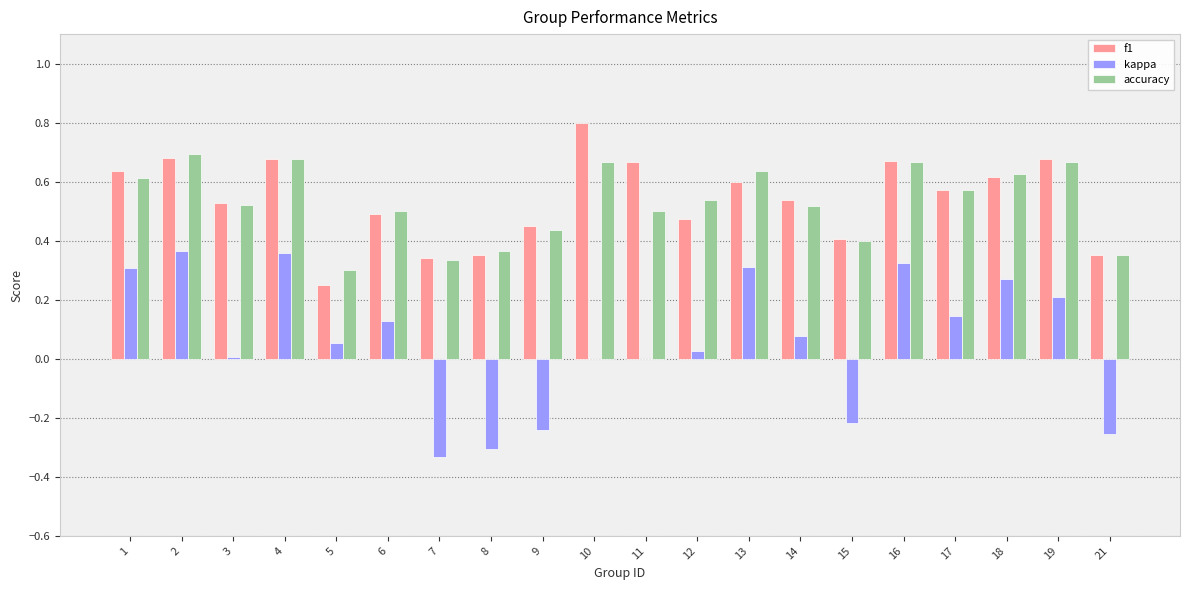

What is the sum of all accuracy values?

10.6